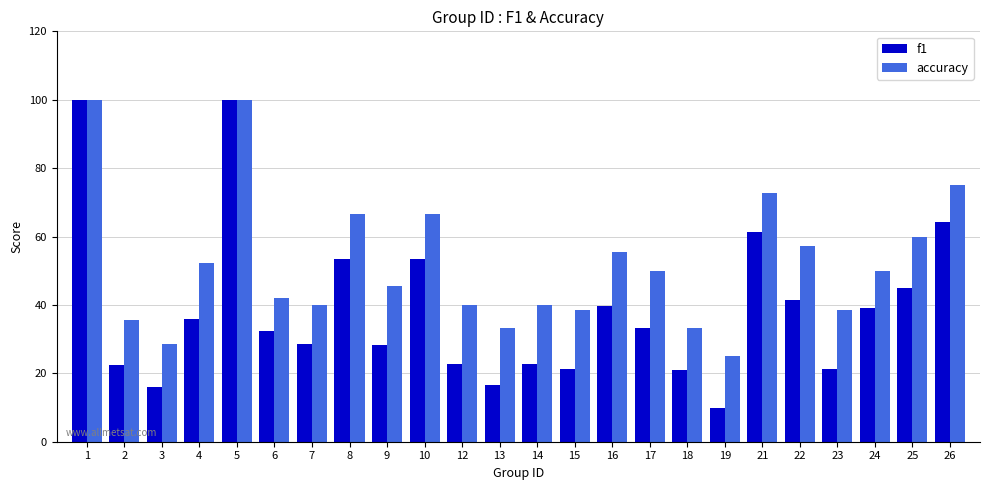

Is the value of f1 at 1 greater than the value of accuracy at 14?

Yes